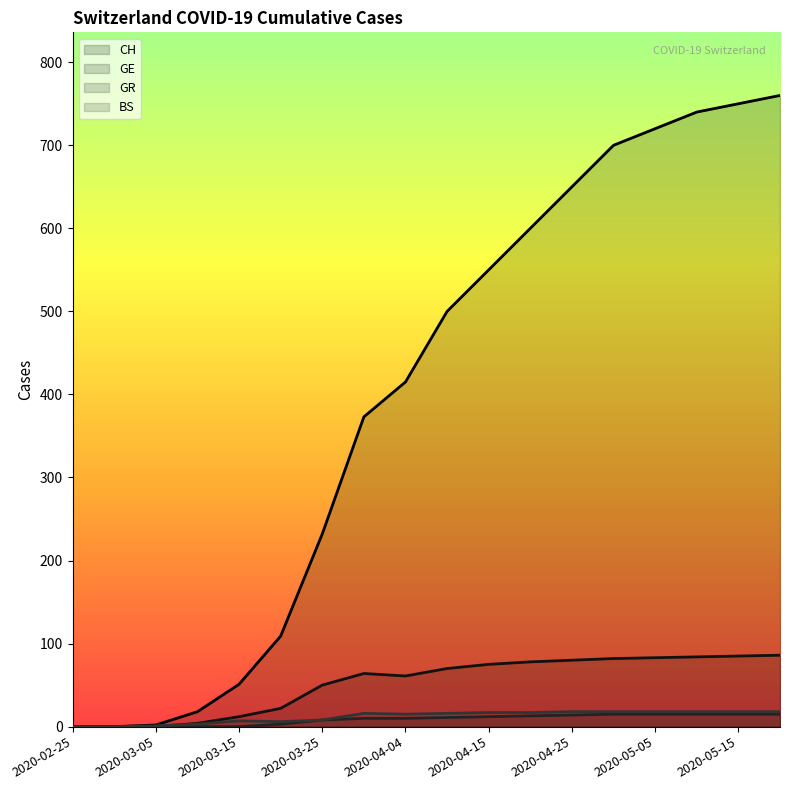

Reading right to left, list all the values displayed in this chart.

CH: 2020-05-20=760	2020-05-15=750	2020-05-10=740	2020-05-05=720	2020-04-30=700	2020-04-25=650	2020-04-20=600	2020-04-15=550	2020-04-10=500	2020-04-04=415	2020-03-31=373	2020-03-25=232	2020-03-20=109	2020-03-15=51	2020-03-10=18	2020-03-05=2	2020-03-01=0	2020-02-25=0
GE: 2020-05-20=86	2020-05-15=85	2020-05-10=84	2020-05-05=83	2020-04-30=82	2020-04-25=80	2020-04-20=78	2020-04-15=75	2020-04-10=70	2020-04-04=61	2020-03-31=64	2020-03-25=50	2020-03-20=22	2020-03-15=12	2020-03-10=4	2020-03-05=0	2020-03-01=0	2020-02-25=0
GR: 2020-05-20=15	2020-05-15=15	2020-05-10=15	2020-05-05=15	2020-04-30=15	2020-04-25=14	2020-04-20=13	2020-04-15=12	2020-04-10=11	2020-04-04=10	2020-03-31=10	2020-03-25=8	2020-03-20=3	2020-03-15=0	2020-03-10=0	2020-03-05=0	2020-03-01=0	2020-02-25=0
BS: 2020-05-20=18	2020-05-15=18	2020-05-10=18	2020-05-05=18	2020-04-30=18	2020-04-25=18	2020-04-20=17	2020-04-15=17	2020-04-10=16	2020-04-04=15	2020-03-31=16	2020-03-25=8	2020-03-20=6	2020-03-15=7	2020-03-10=3	2020-03-05=1	2020-03-01=0	2020-02-25=0